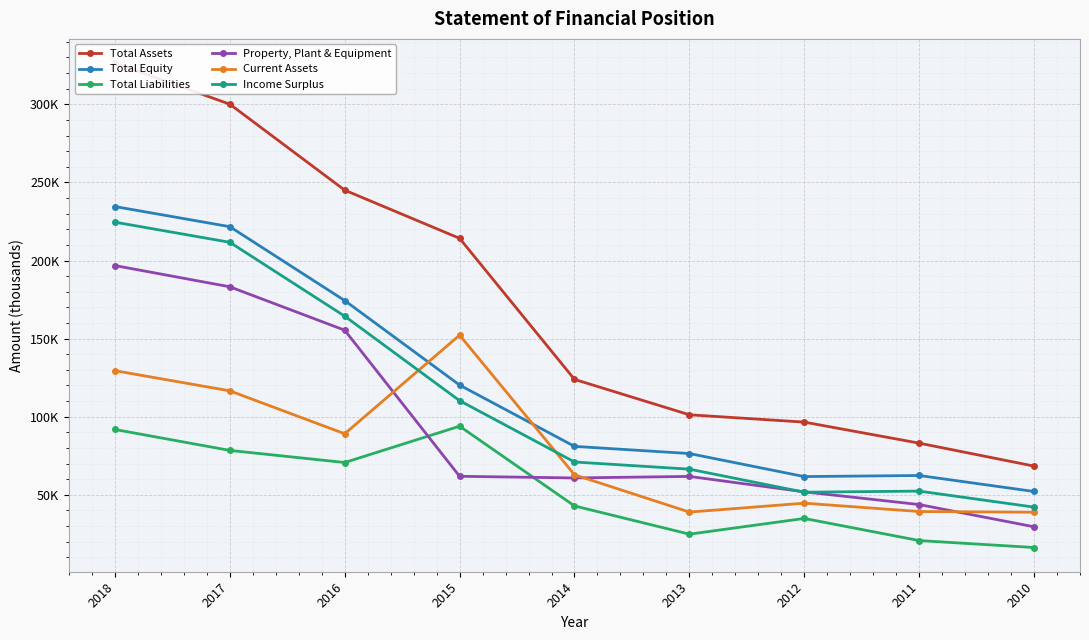

How many lines are shown in the chart?

6